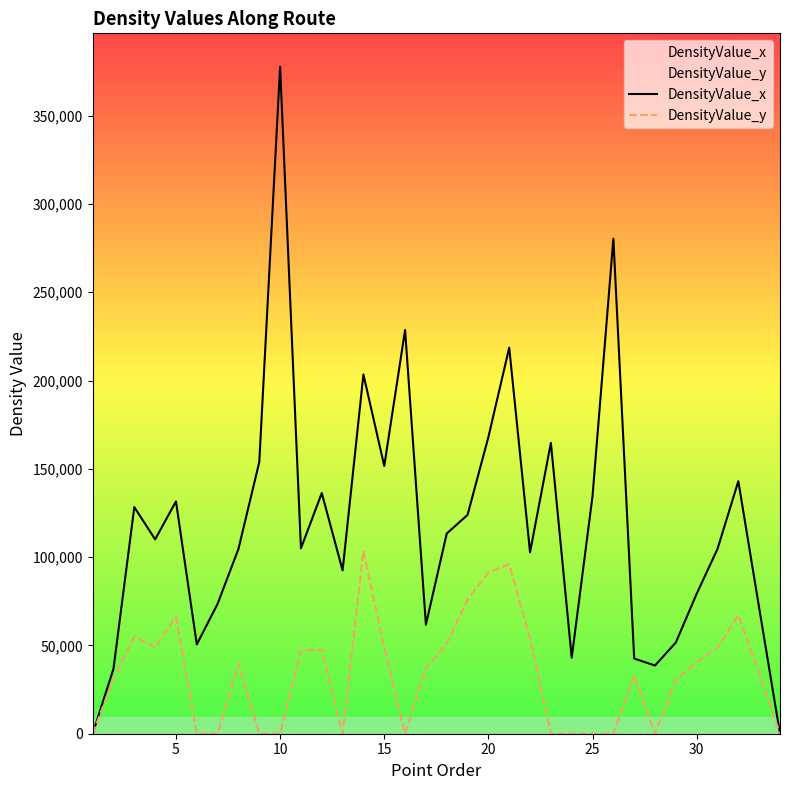

What are all the series names shown in the legend?

DensityValue_x, DensityValue_y